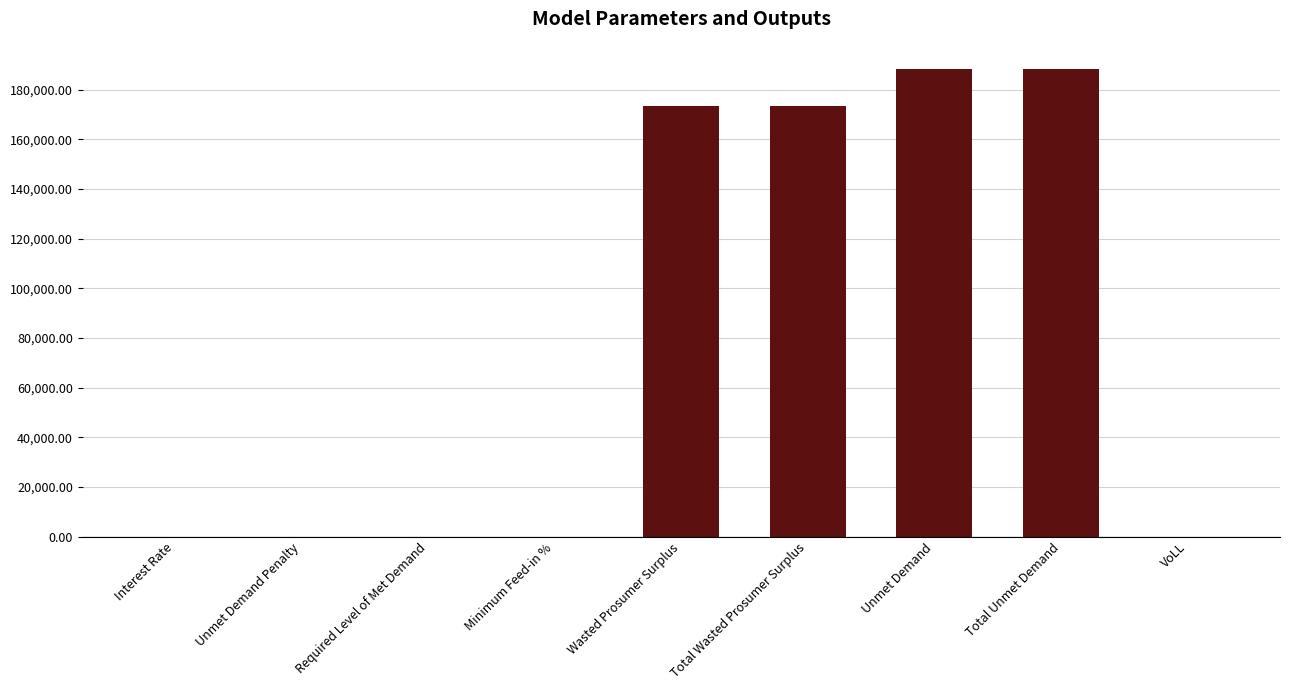

True or false: the data shows 0.0 at Required Level of Met Demand.

True